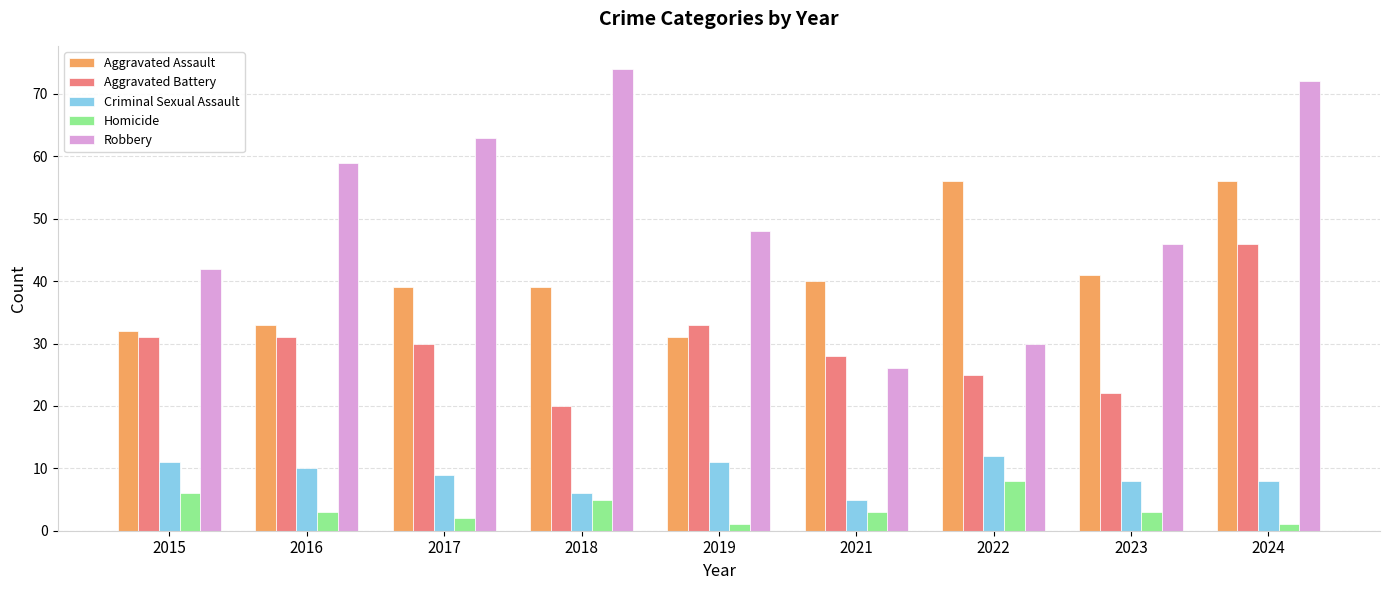

What are all the series names shown in the legend?

Aggravated Assault, Aggravated Battery, Criminal Sexual Assault, Homicide, Robbery